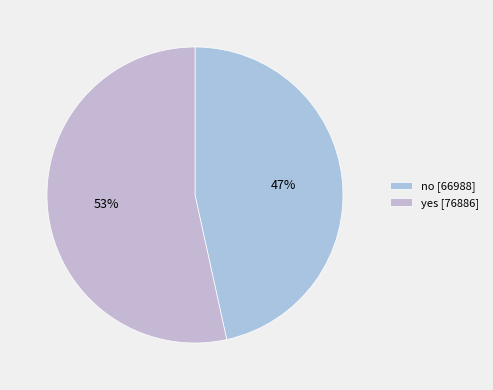

Do yes and no together represent more than half of the pie?

Yes